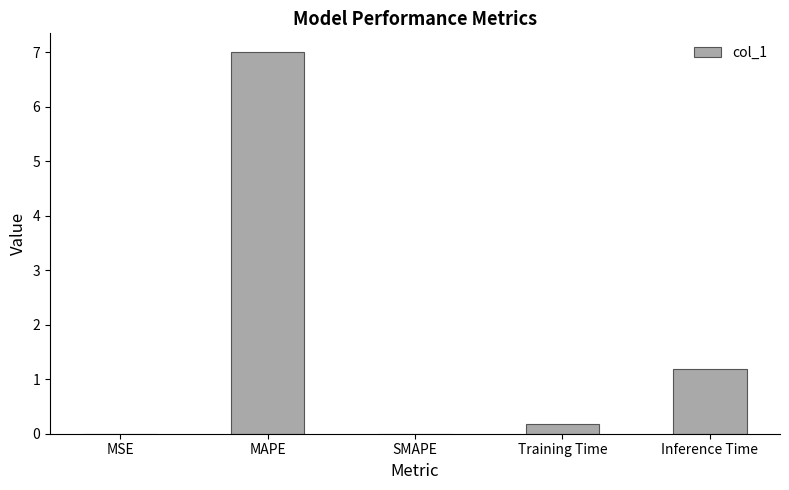

What is the greatest value displayed?

7.0